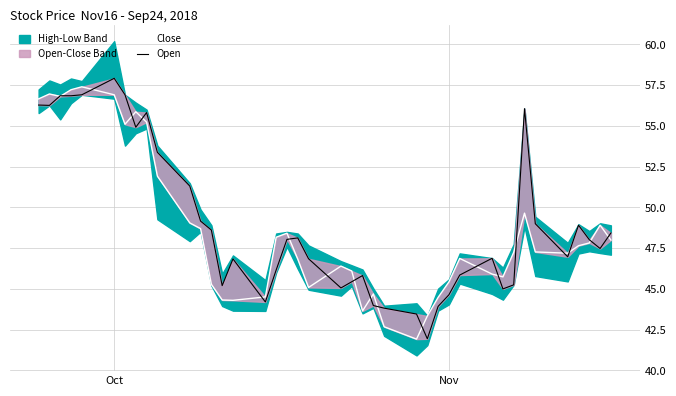

What is the average value of the Close series?

48.6